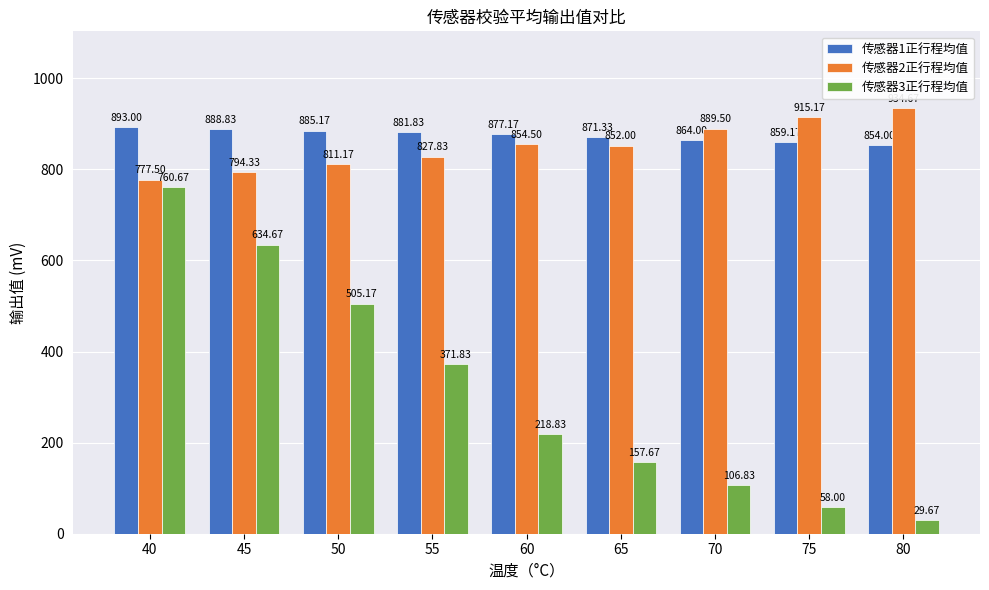

True or false: 传感器1正行程均值 has a value of 881.8 at 55.

True